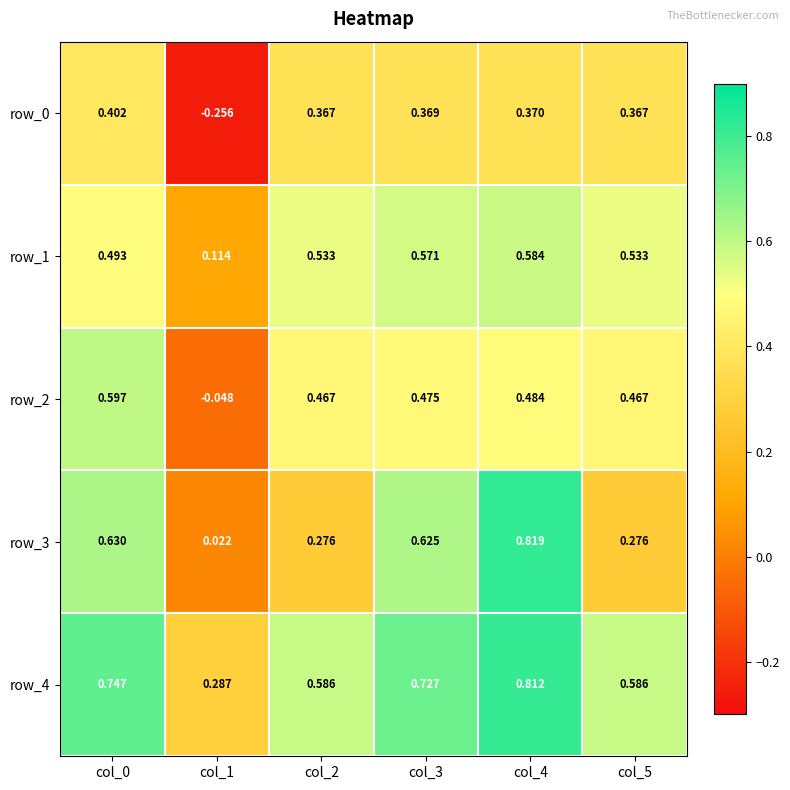

Is the value of row_2 at col_4 greater than the value of row_0 at col_1?

Yes